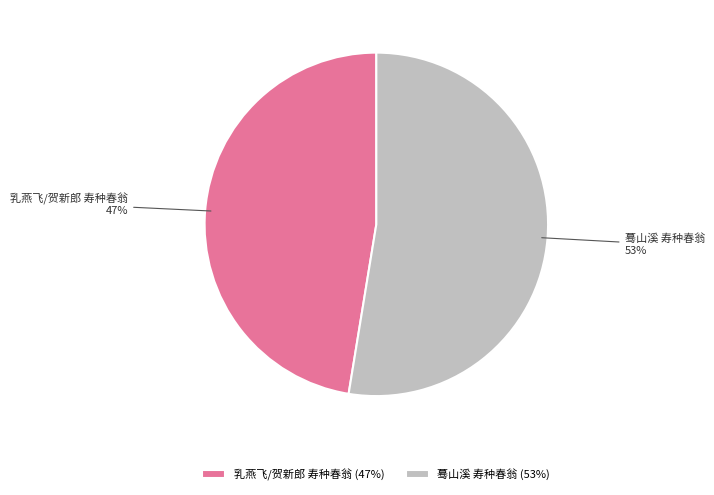

Rank the categories by value from highest to lowest.

蓦山溪 寿种春翁, 乳燕飞/贺新郎 寿种春翁